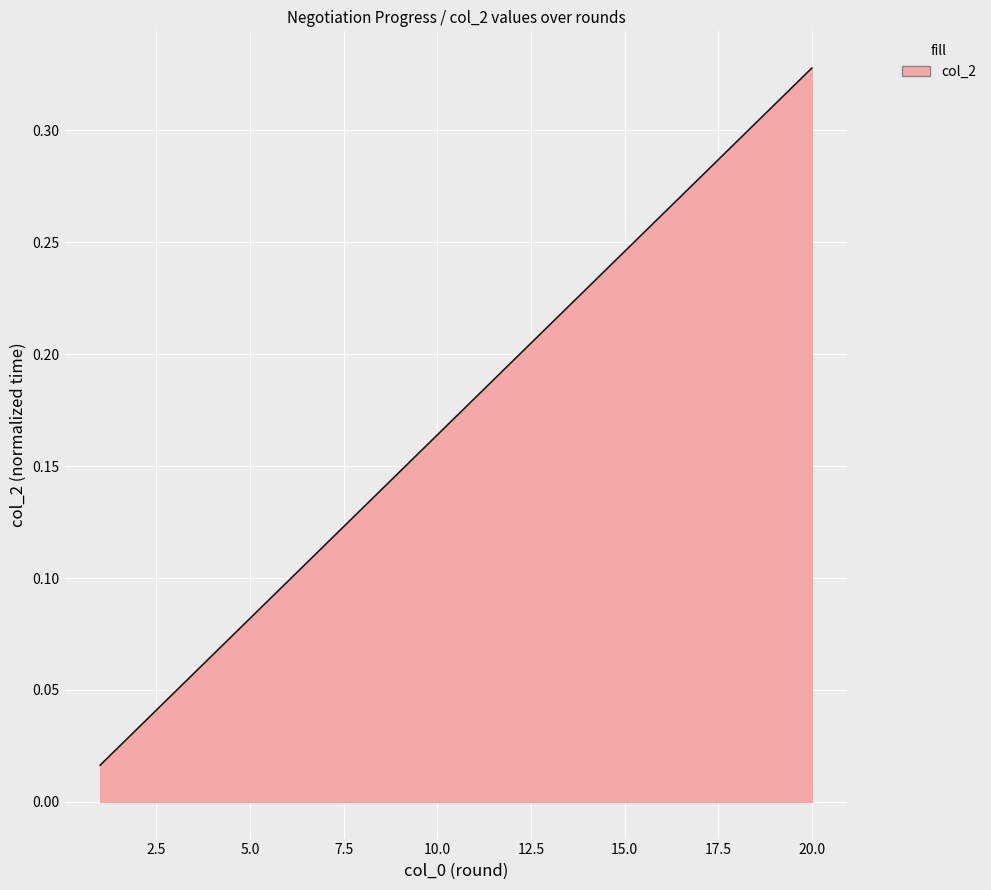

What is the value of the 6th point from the left?

0.1